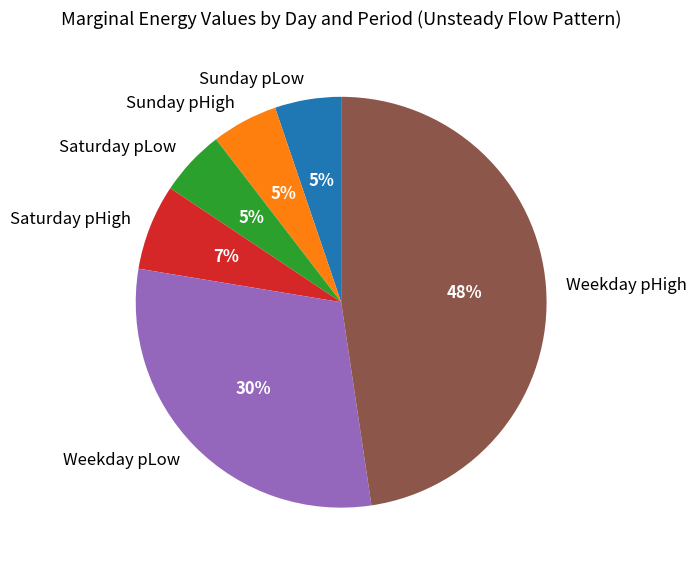

Is the sum of Saturday pHigh and Sunday pLow greater than half?

No